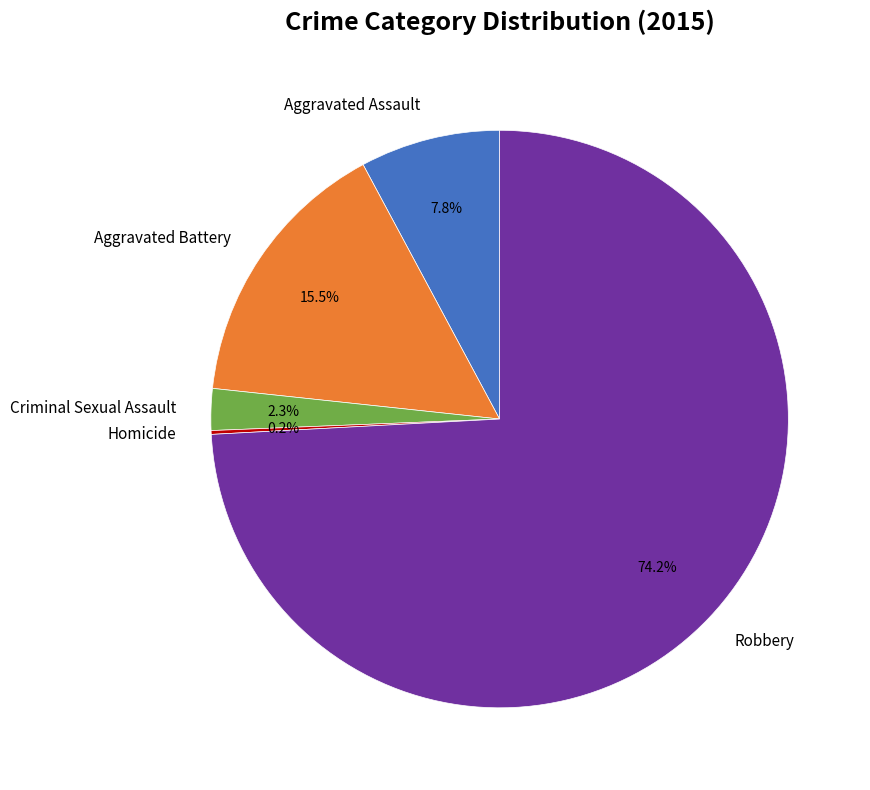

Does Robbery represent more than half of the total?

Yes